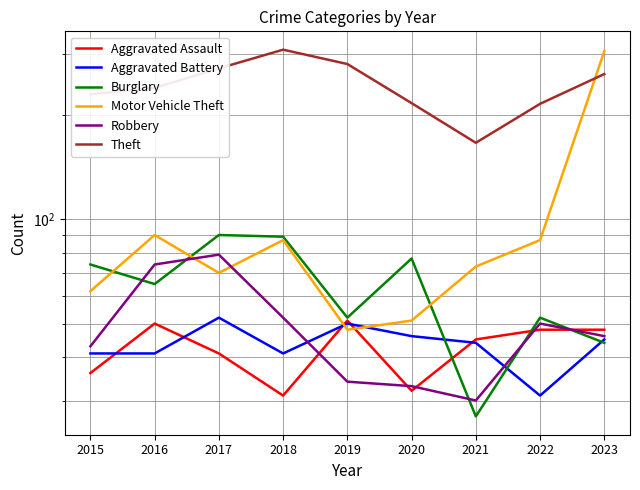

What is the smallest value displayed?

27